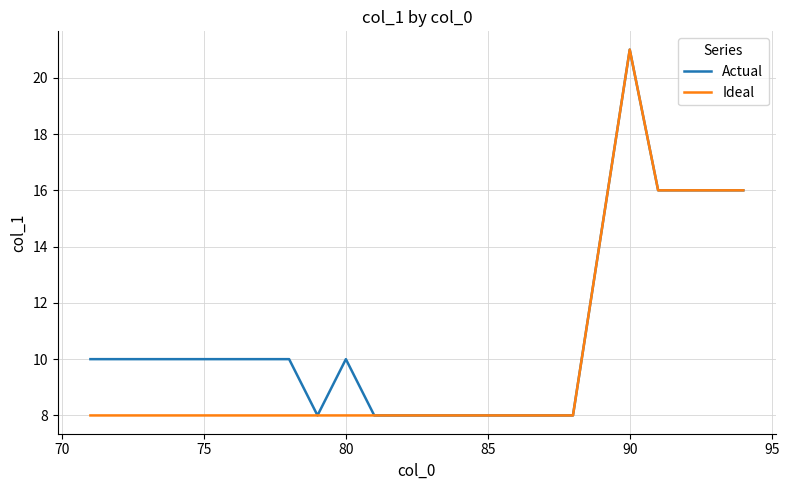

What is the greatest value displayed?

21